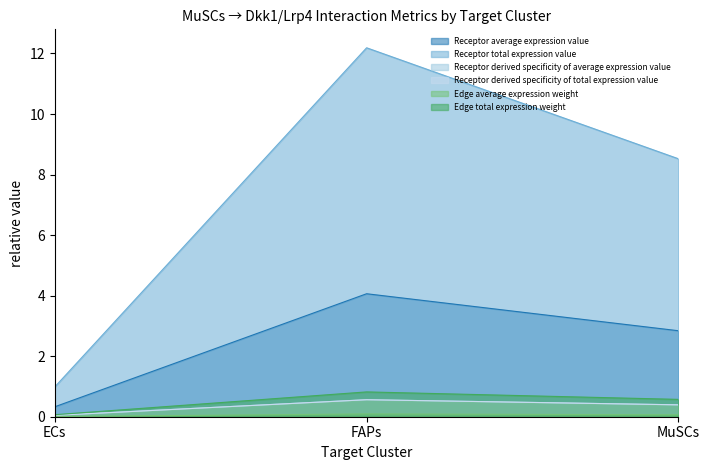

Is it true that Receptor derived specificity of average expression value equals 0.0 at ECs?

True